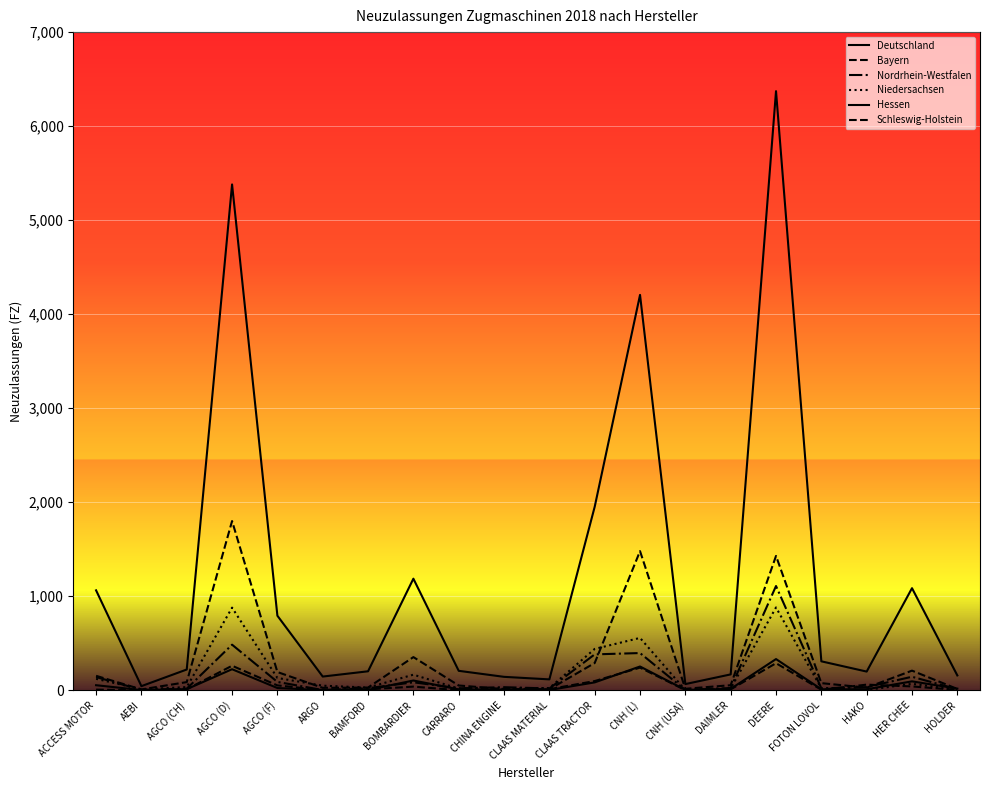

What is the average value of the Nordrhein-Westfalen series?

152